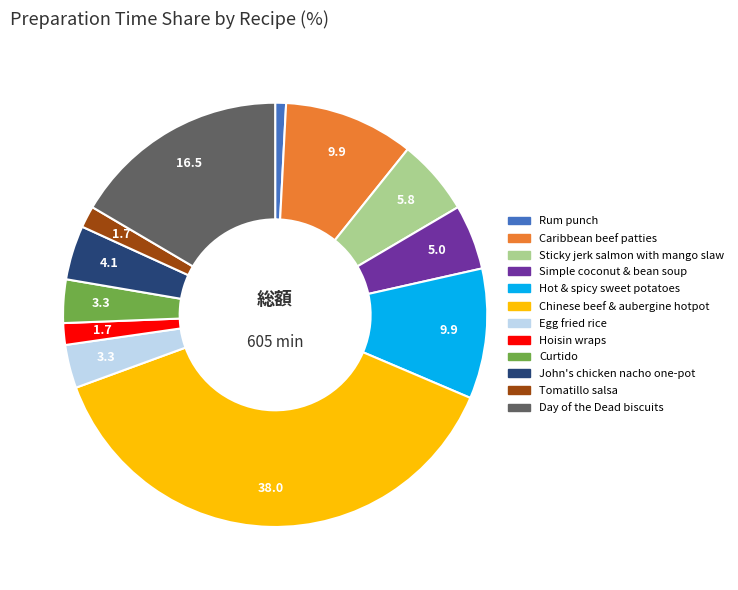

Do Curtido and Caribbean beef patties together represent more than half of the pie?

No